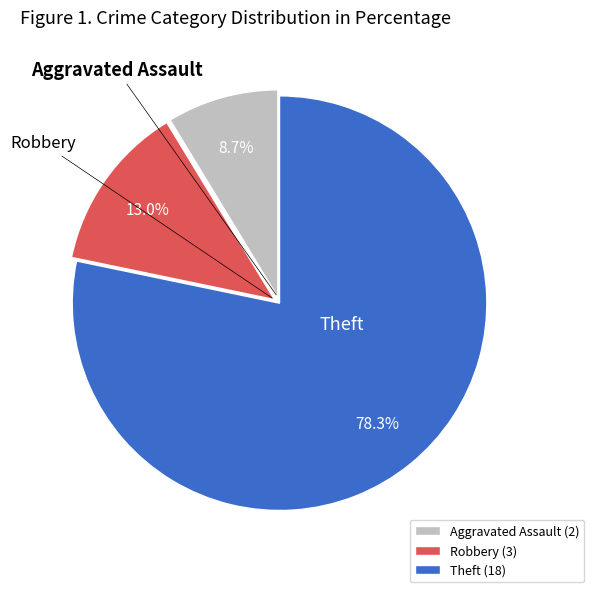

To the nearest percent, what percentage of the pie is Aggravated Assault?

9%